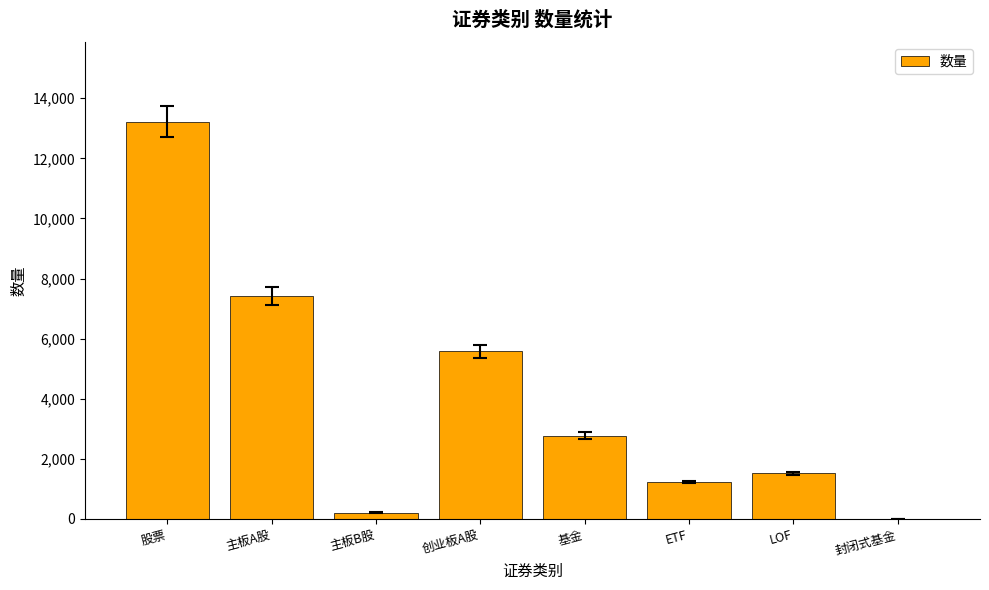

True or false: the data shows 1519 at 创业板A股.

False